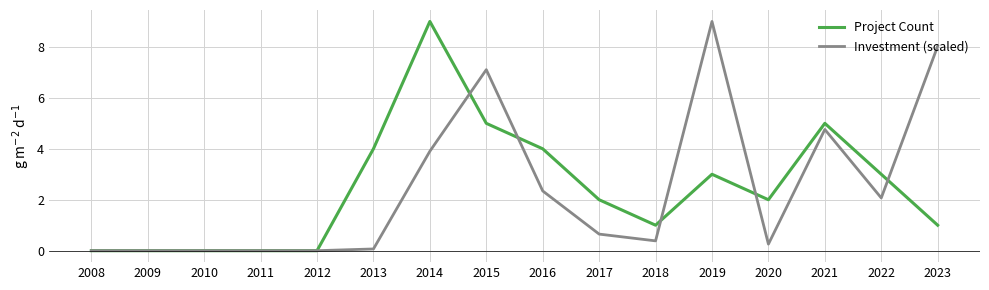

What is the greatest value displayed?

9.0